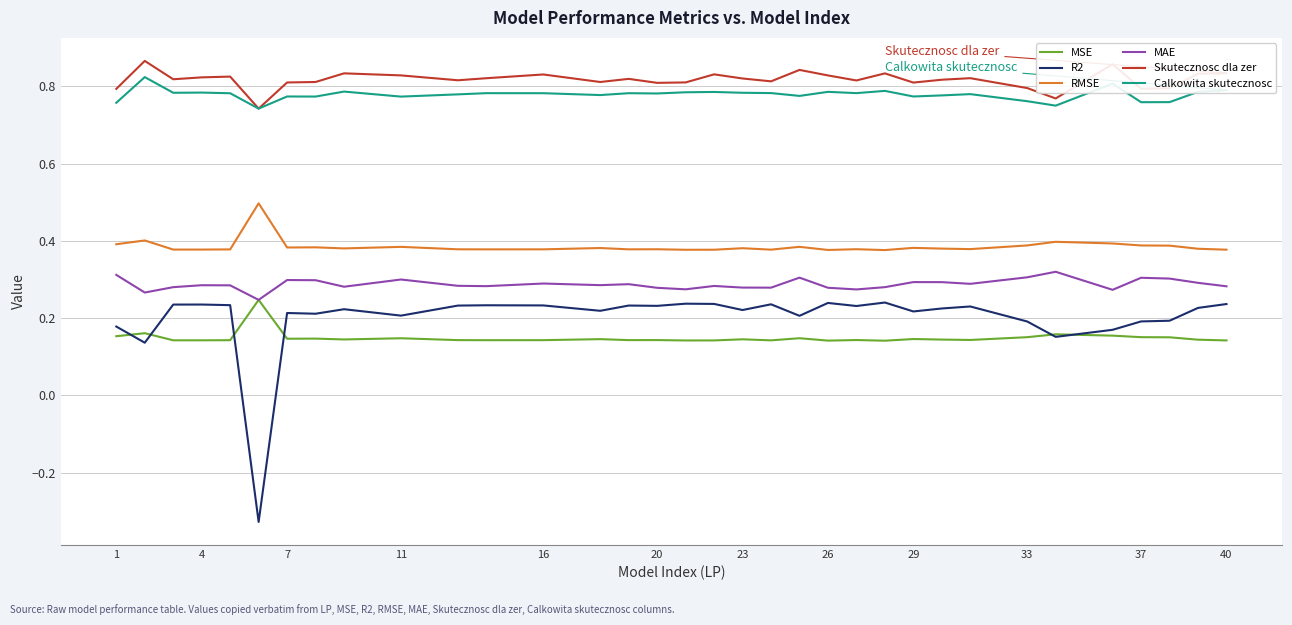

Which series has the widest spread of values?

R2